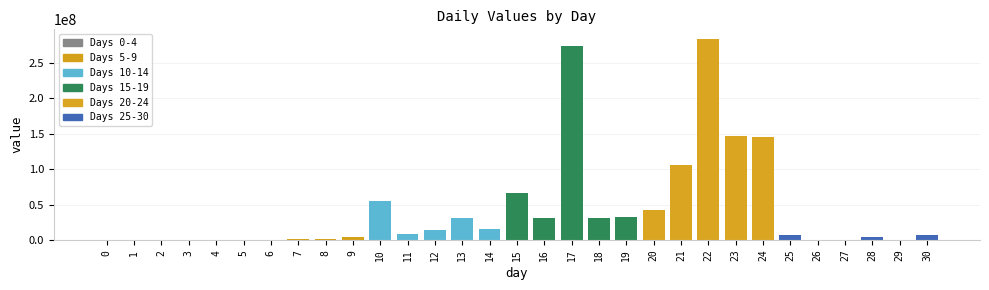

What is the greatest value displayed?

282849089